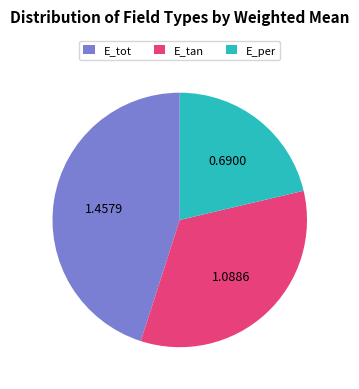

Which slice is the smallest?

E_per